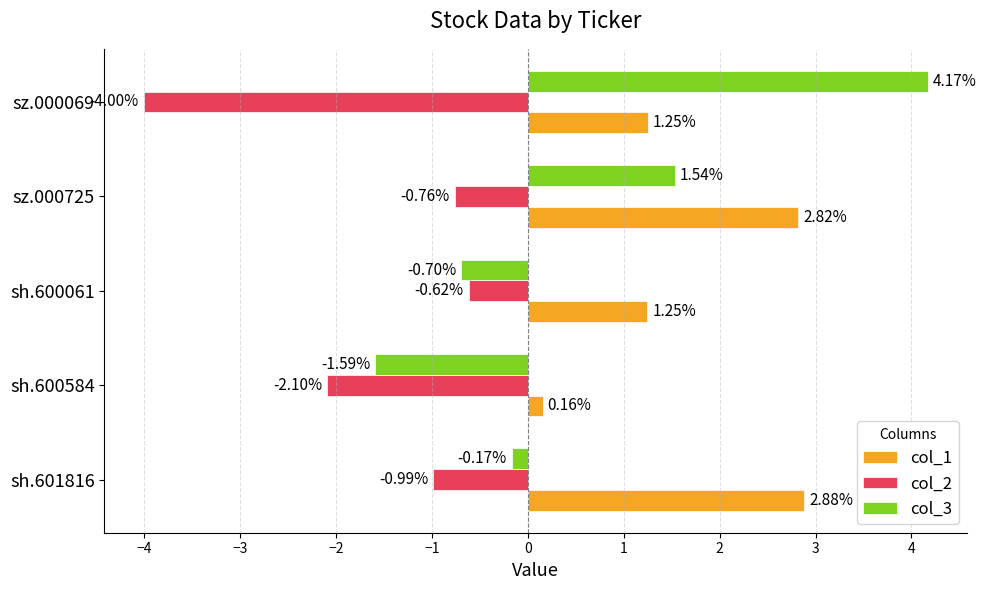

Rank the series by their maximum value, from lowest to highest.

col_2, col_1, col_3